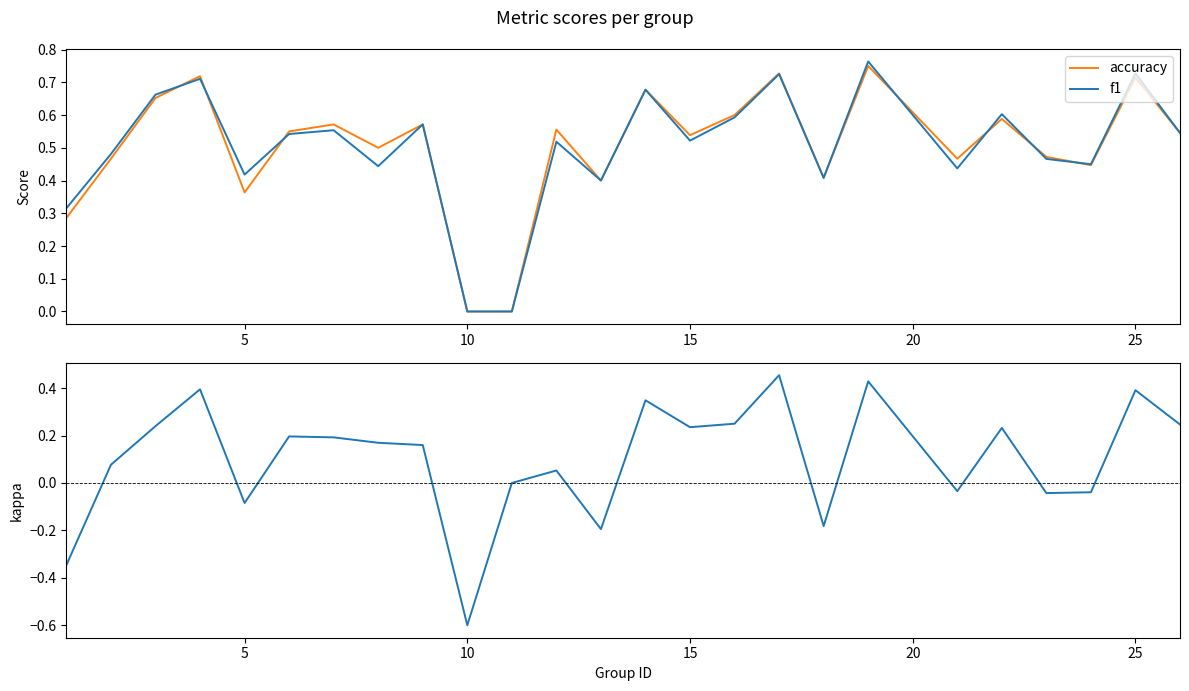

Does the chart display data point markers on the line(s)?

No